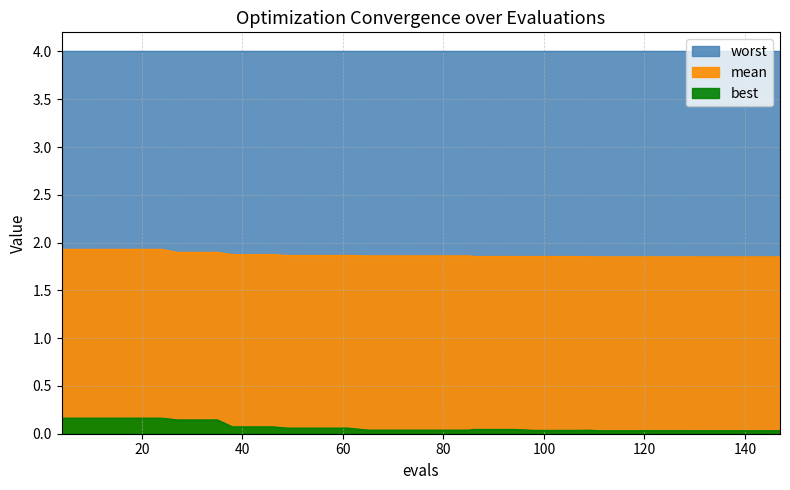

At which category is the sum across all series the highest?

4